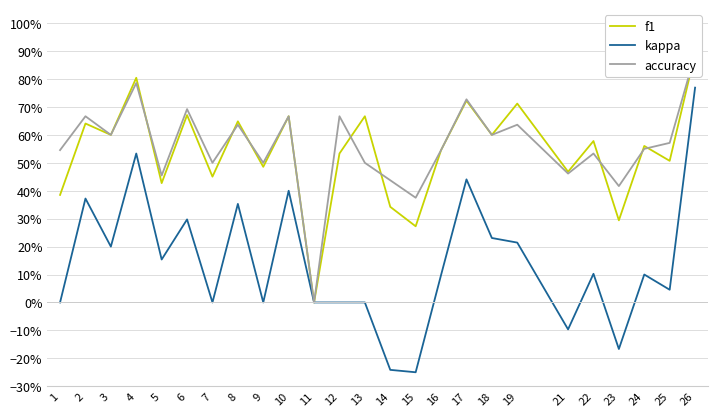

The value of accuracy at 25 is 0.8. True or false?

False